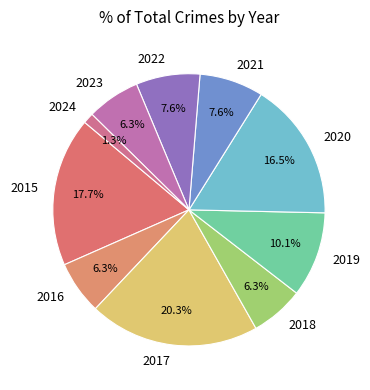

To the nearest percent, what is the combined percentage of 2022 and 2020?

24%